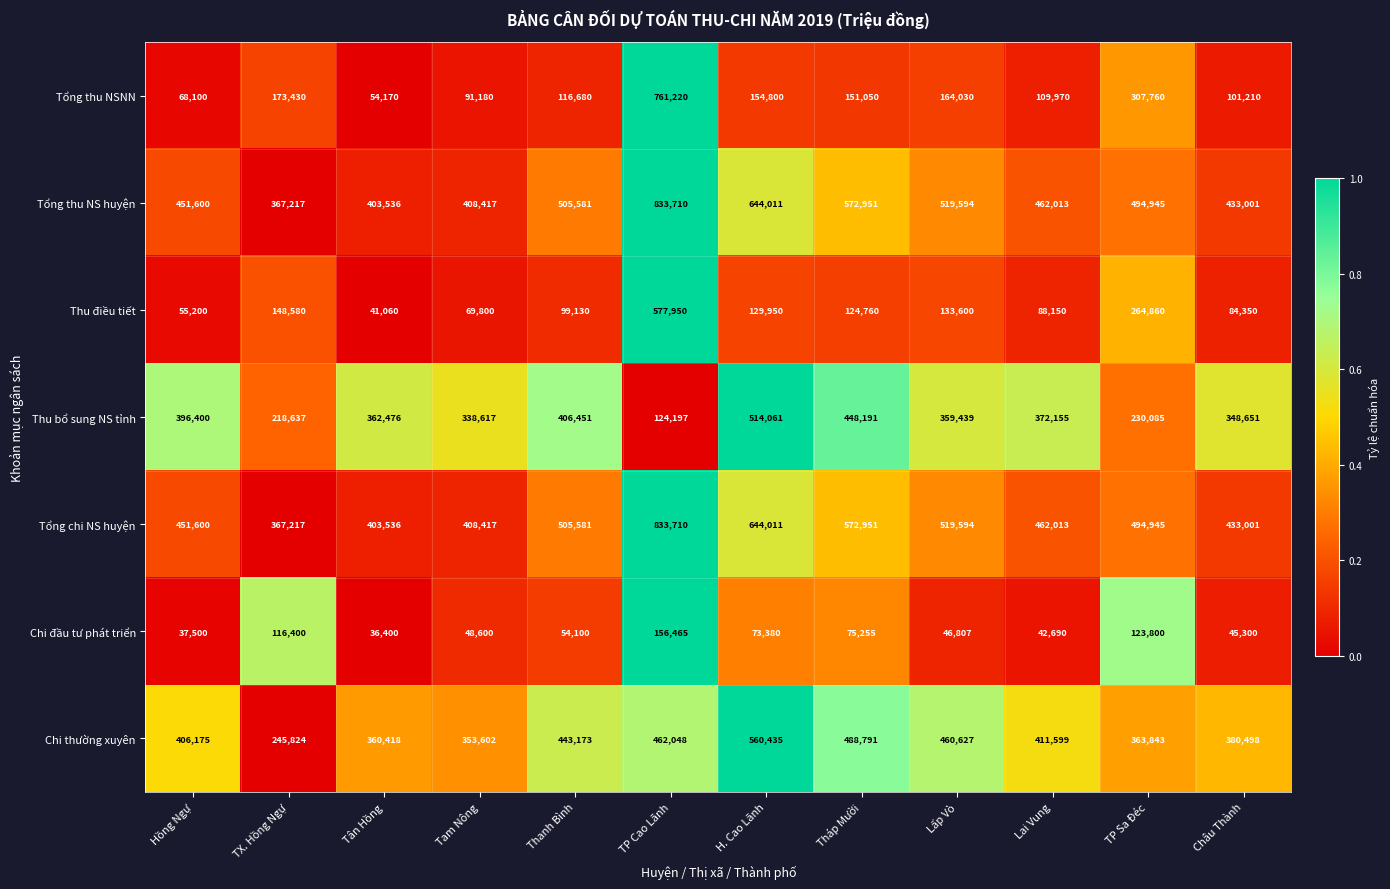

What is the spread (max minus min) of values at Tam Nông?

359817